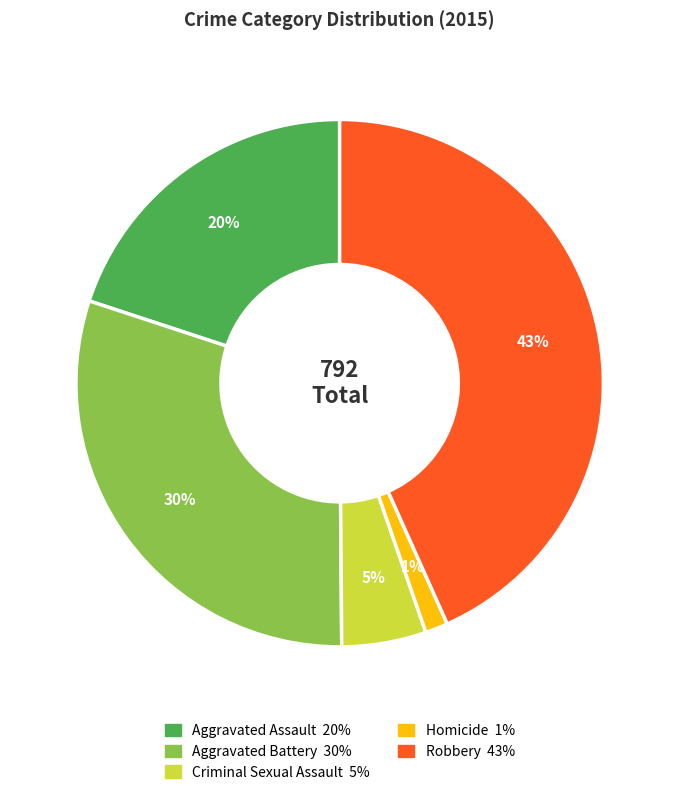

Which category has the smallest portion of the pie?

Homicide